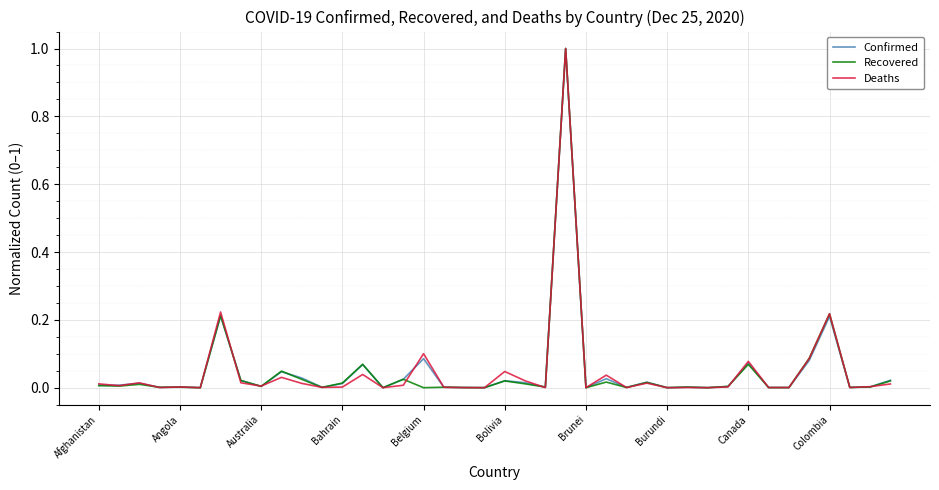

At which category is the sum across all series the highest?

23